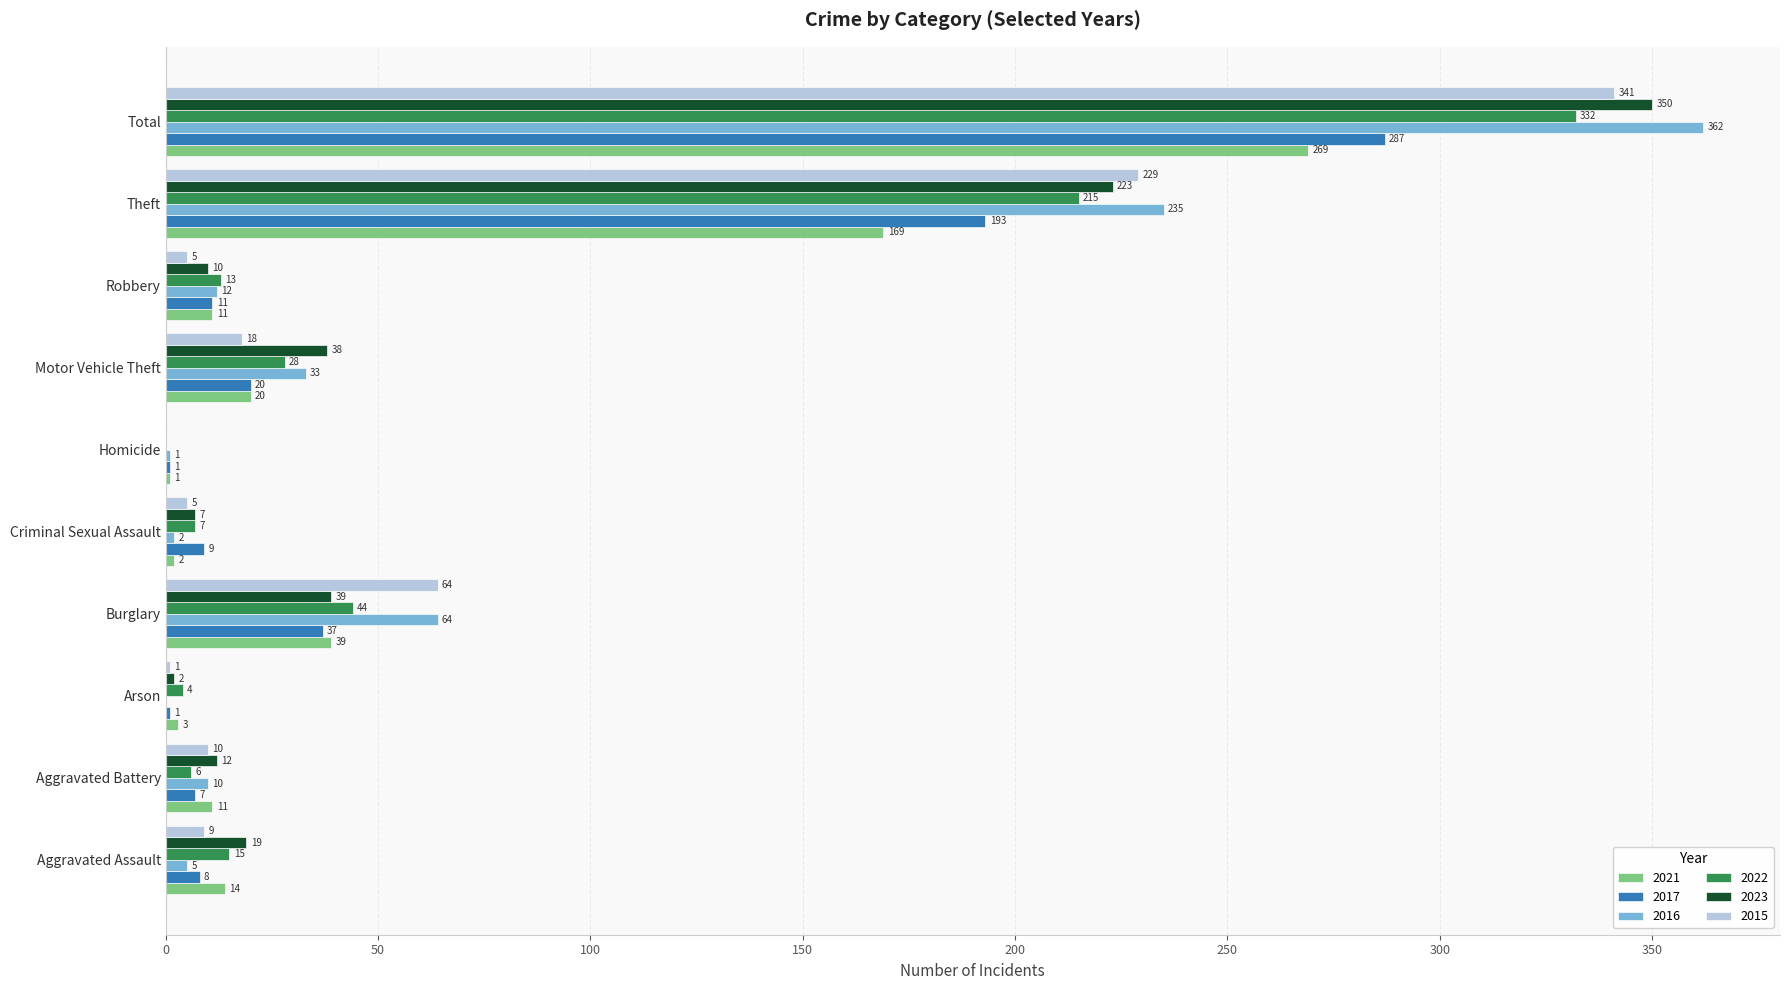

What are all the series names shown in the legend?

2021, 2017, 2016, 2022, 2023, 2015